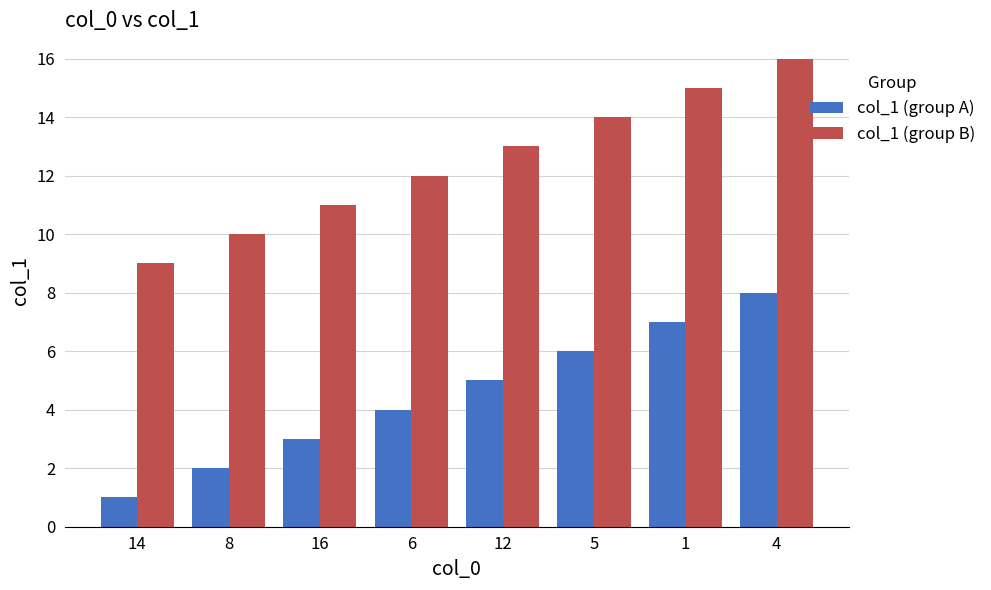

Which category has the highest value across all series?

4